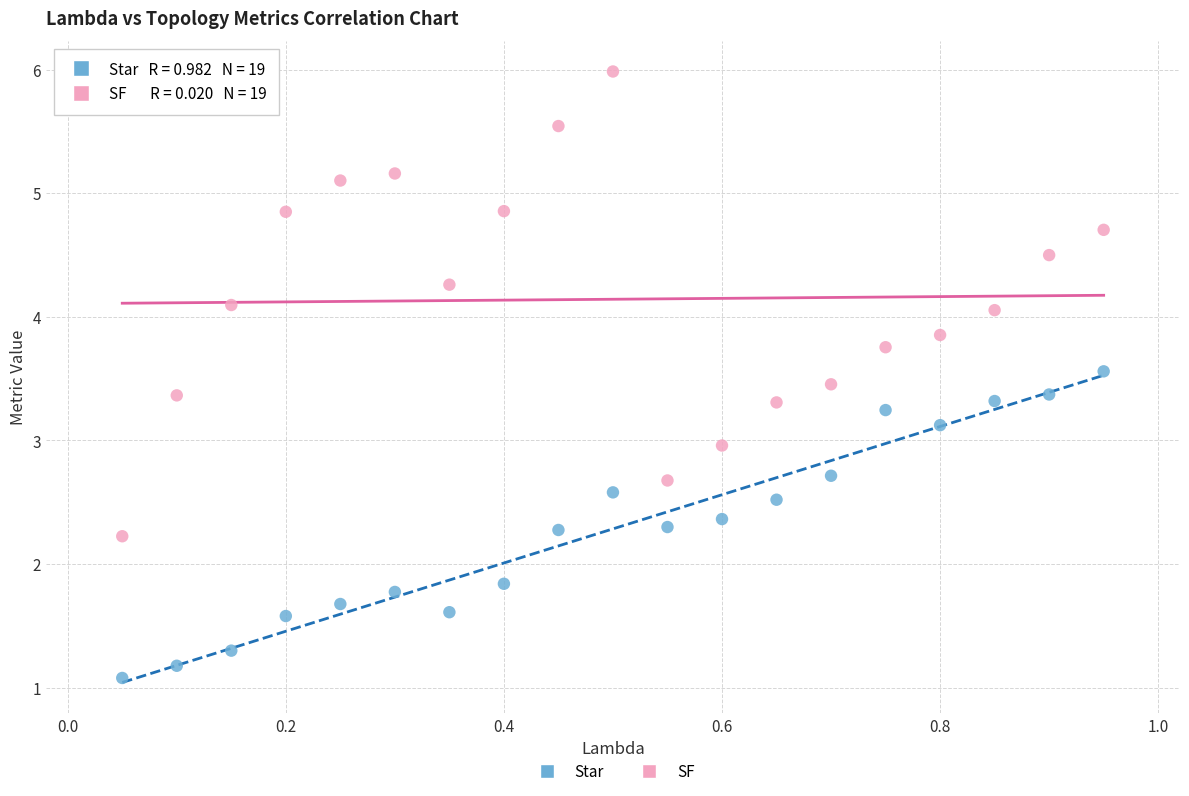

In the Star series, what Y value is closest to 2?

1.8